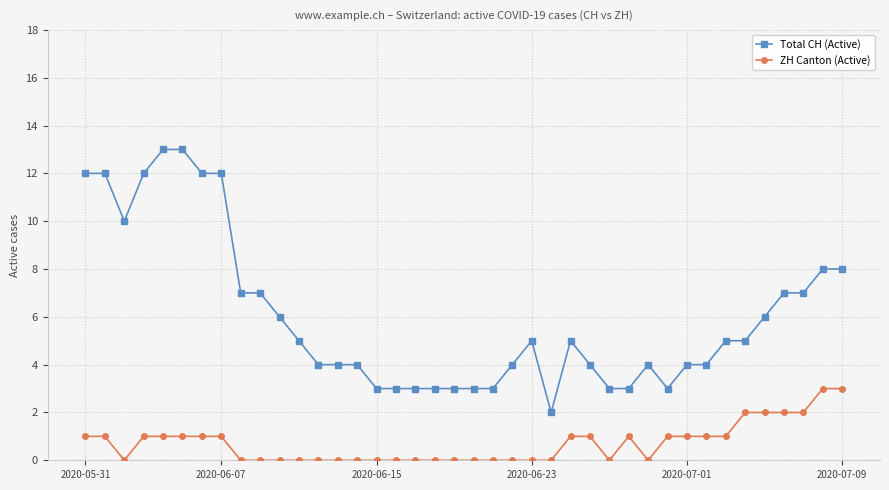

What is the value of the Total CH (Active) point at the 28th from the left?

3